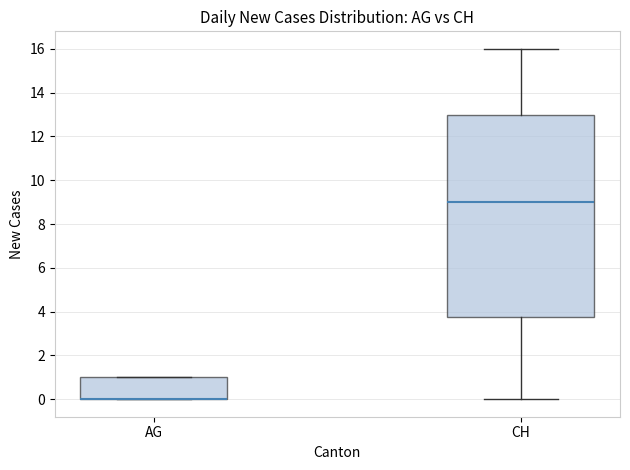

Comparing the boxes themselves (not the whiskers), which one is the tallest?

CH